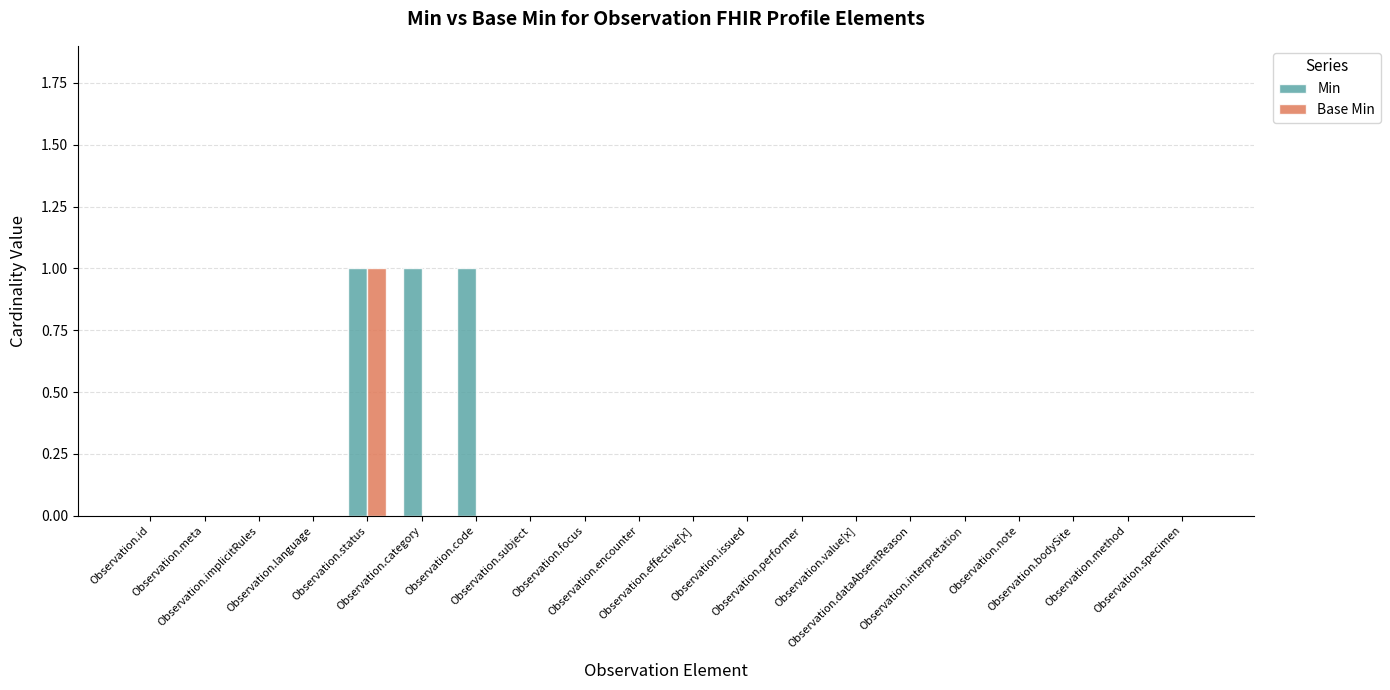

How many Base Min values are between 0 and 1?

20